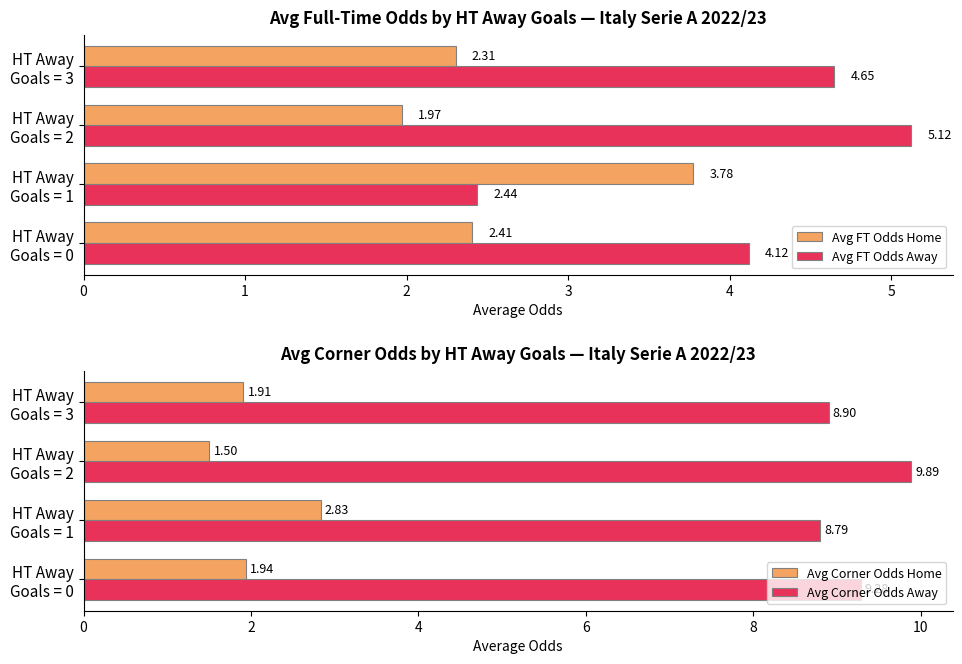

What is the average value of the Avg FT Odds Away series?

4.1